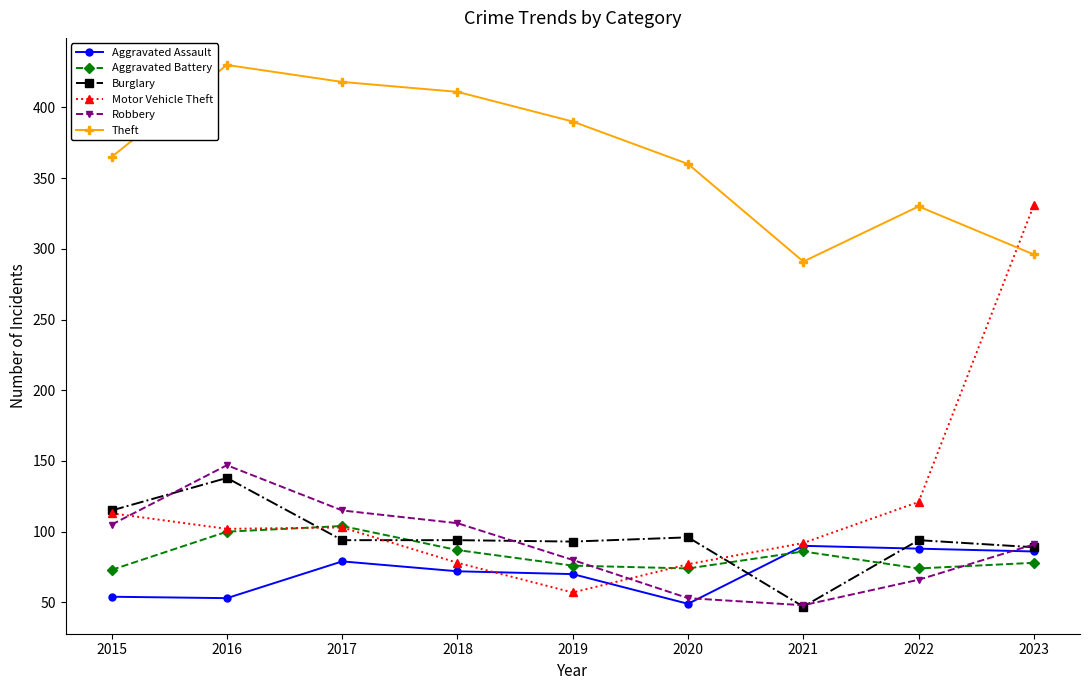

At how many categories does at least one series exceed 312?

8